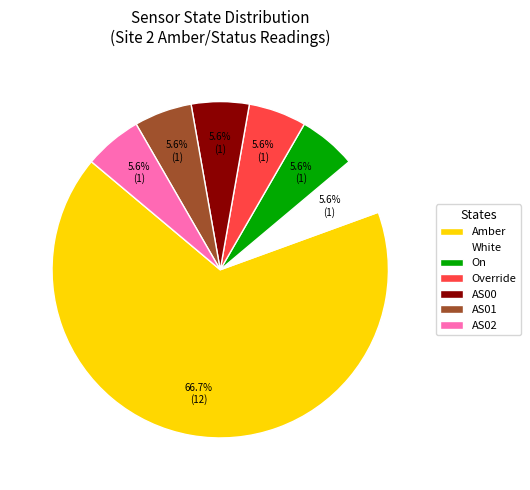

What is the largest slice in the pie chart?

Amber